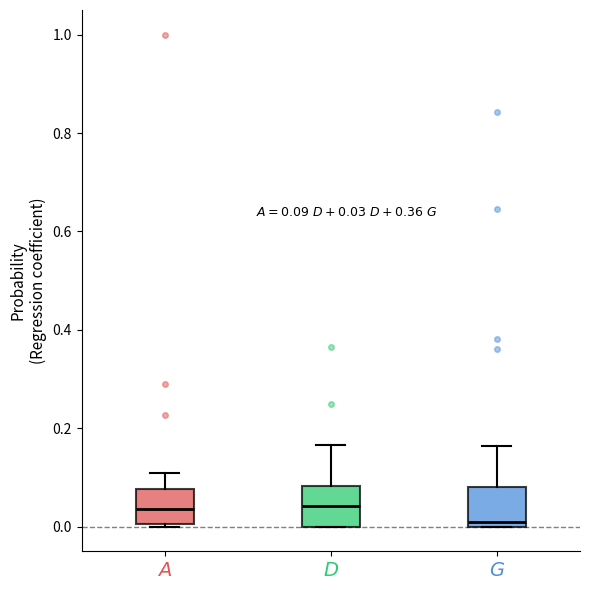

Which box has the lowest median line?

$G$